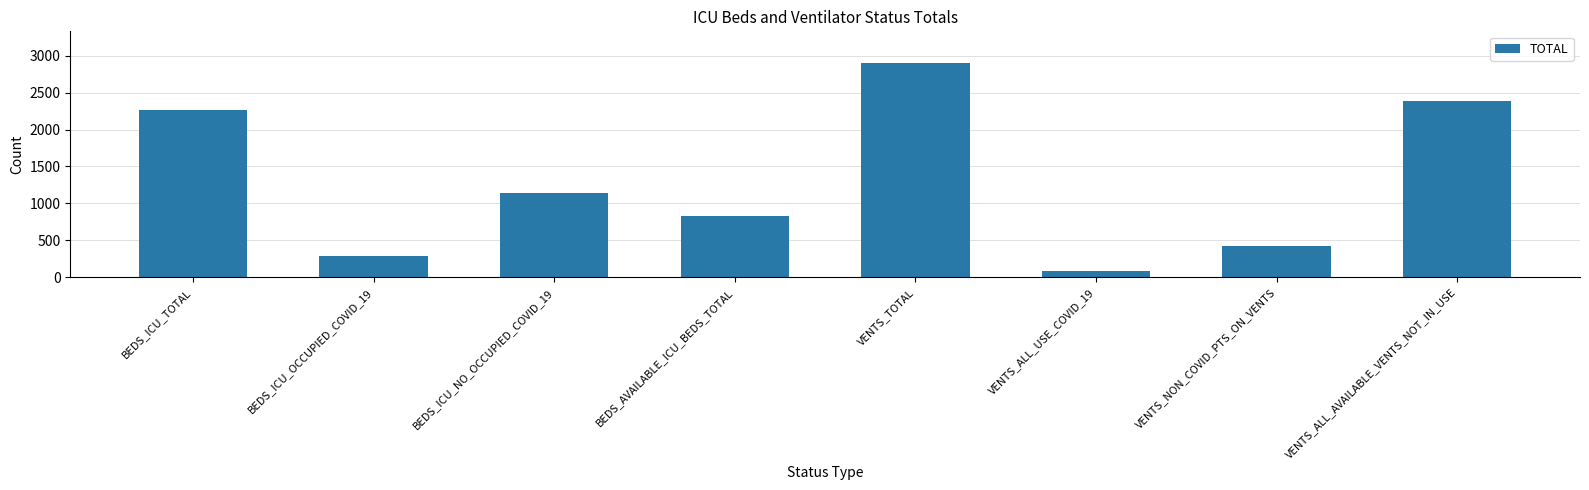

At which category does the chart reach its minimum across all series?

VENTS_ALL_USE_COVID_19